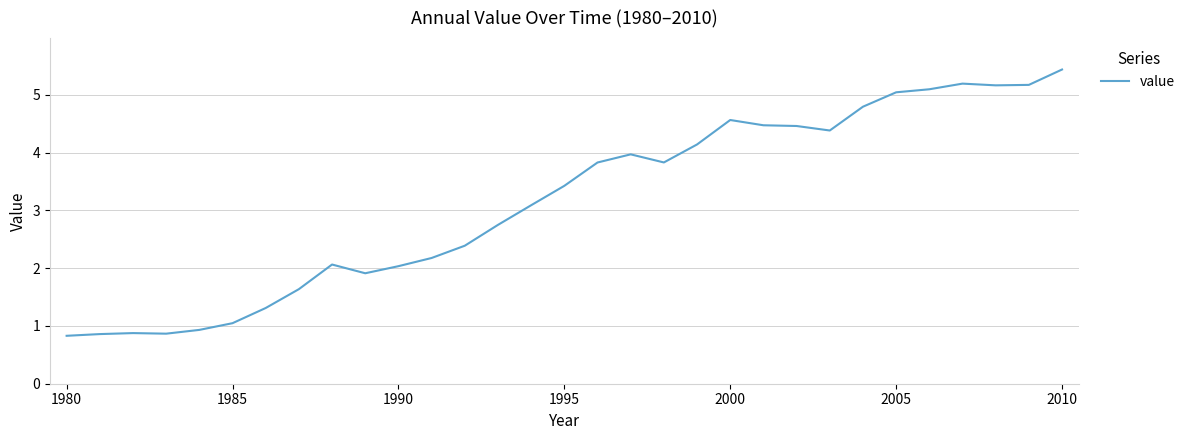

True or false: there are more than 2 points higher than both neighbors.

True